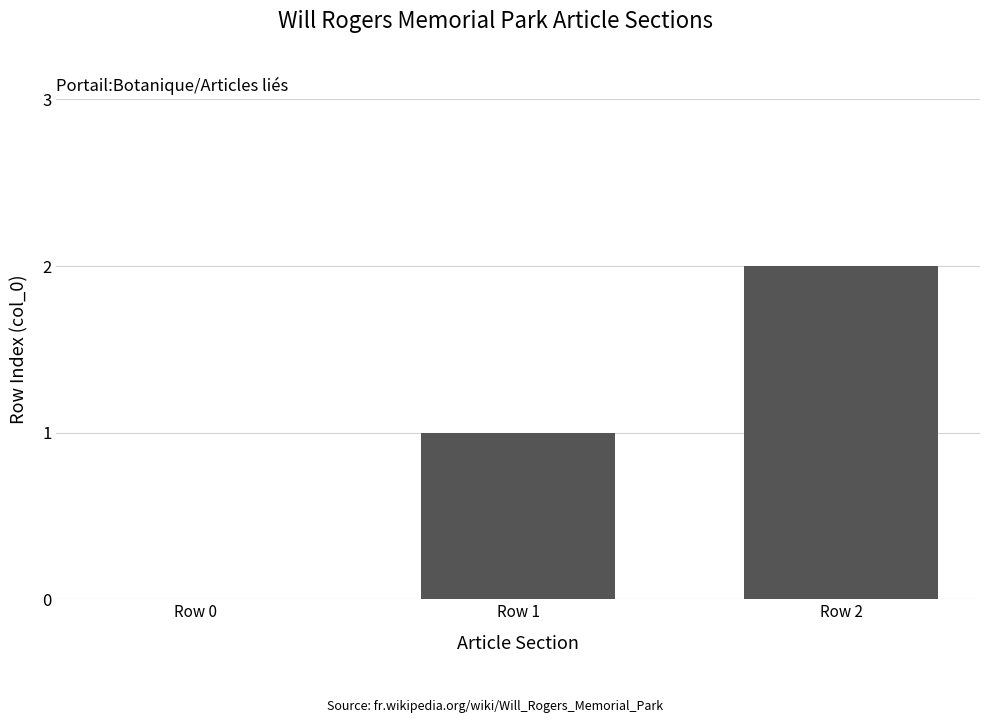

What is the change in value from Row 0 to Row 1?

+1